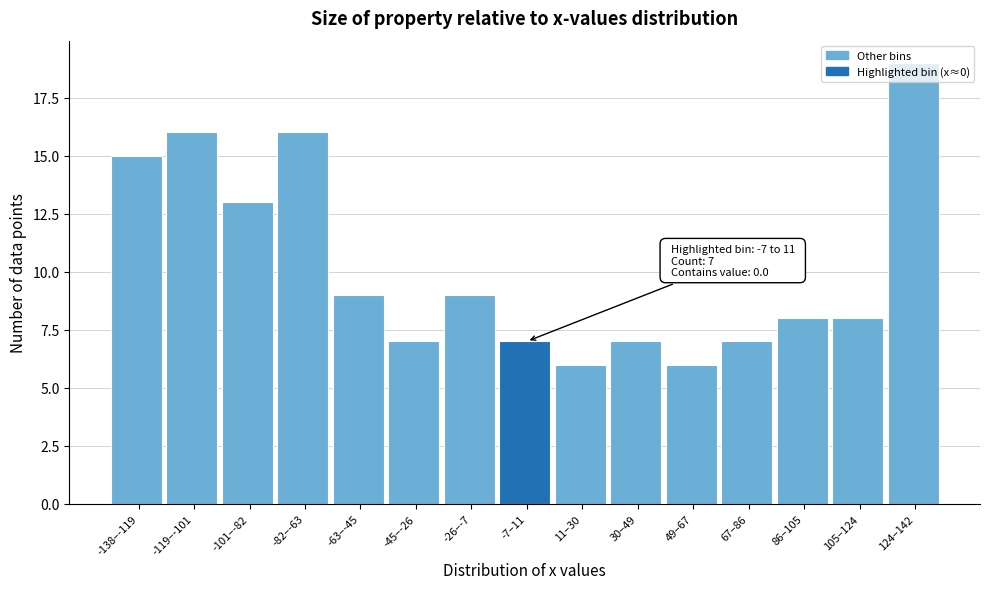

What position from the right is -82–-63?

12